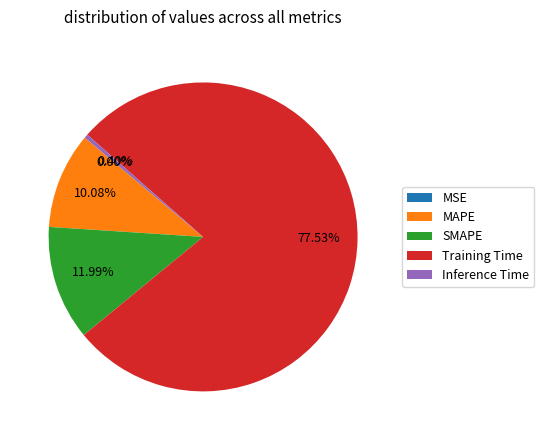

Do MAPE and SMAPE together represent more than half of the pie?

No